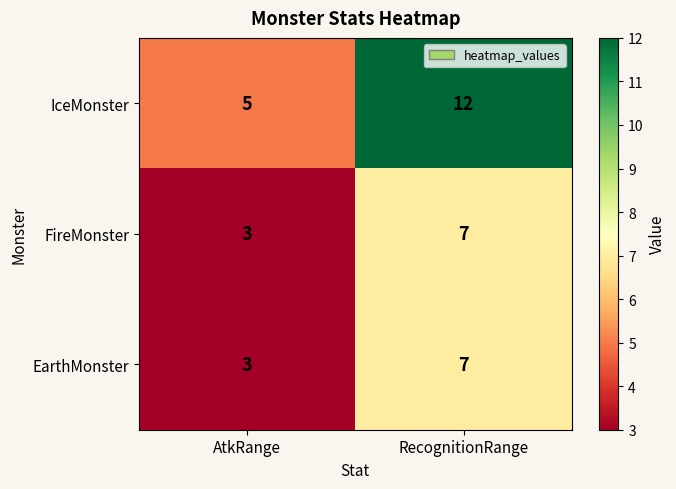

Reading left to right, transcribe all the data shown in this chart.

IceMonster: 5	12
FireMonster: 3	7
EarthMonster: 3	7